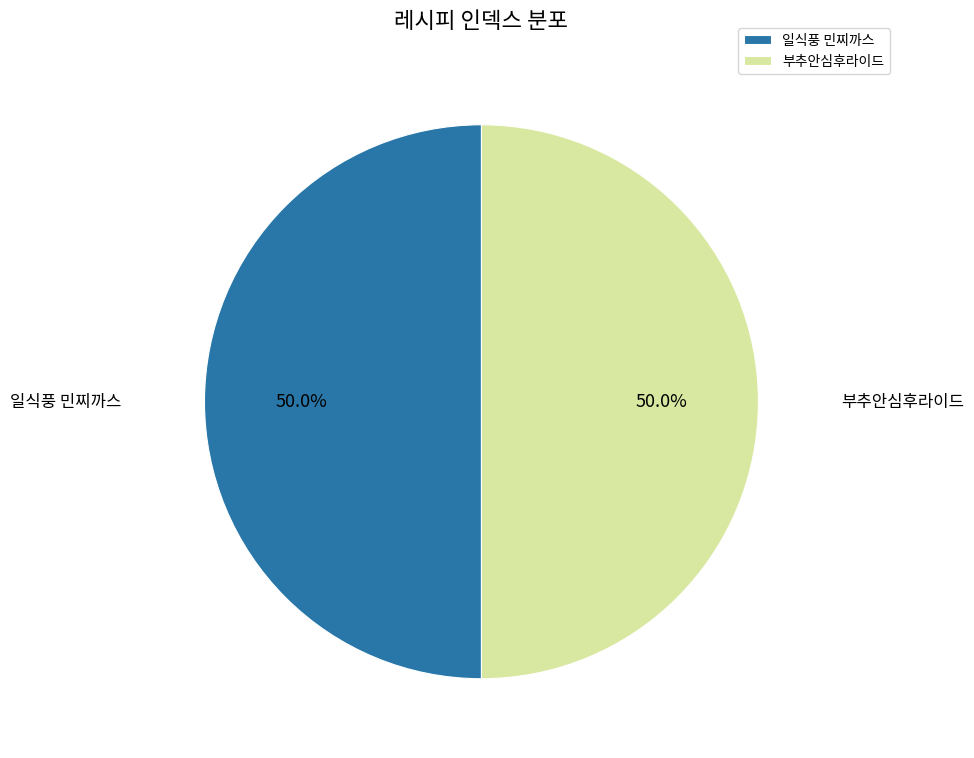

Combined, do 부추안심후라이드 and 일식풍 민찌까스 account for over 50%?

Yes